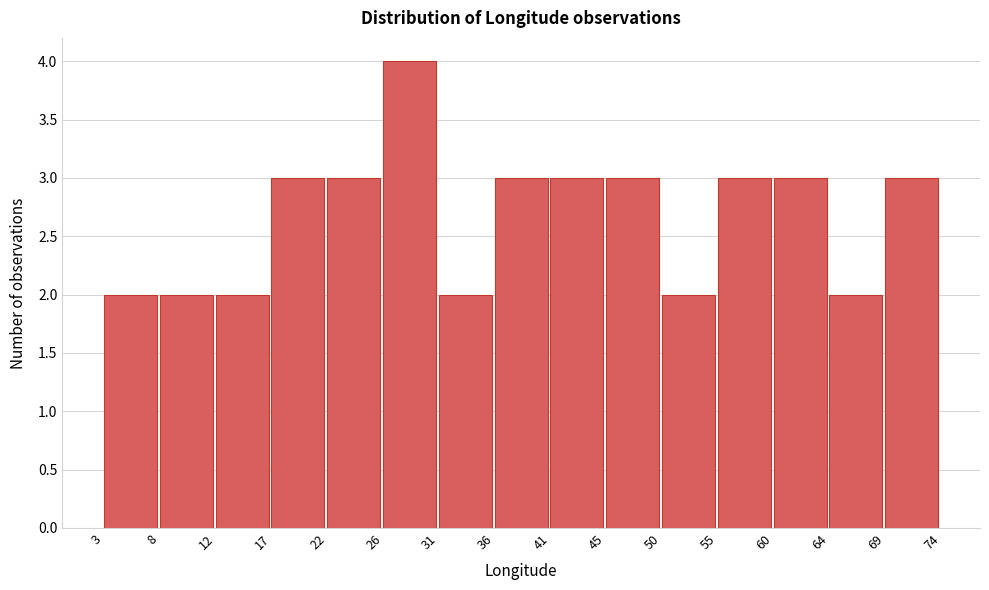

Reading left to right, transcribe this chart: for each bar, give the range it covers on the x-axis and its height. The values are not printed on the chart, so give them approximately, as read against the axis.

3 to 8: 2
8 to 12: 2
12 to 17: 2
17 to 22: 3
22 to 26: 3
26 to 31: 4
31 to 36: 2
36 to 41: 3
41 to 45: 3
45 to 50: 3
50 to 55: 2
55 to 60: 3
60 to 64: 3
64 to 69: 2
69 to 74: 3